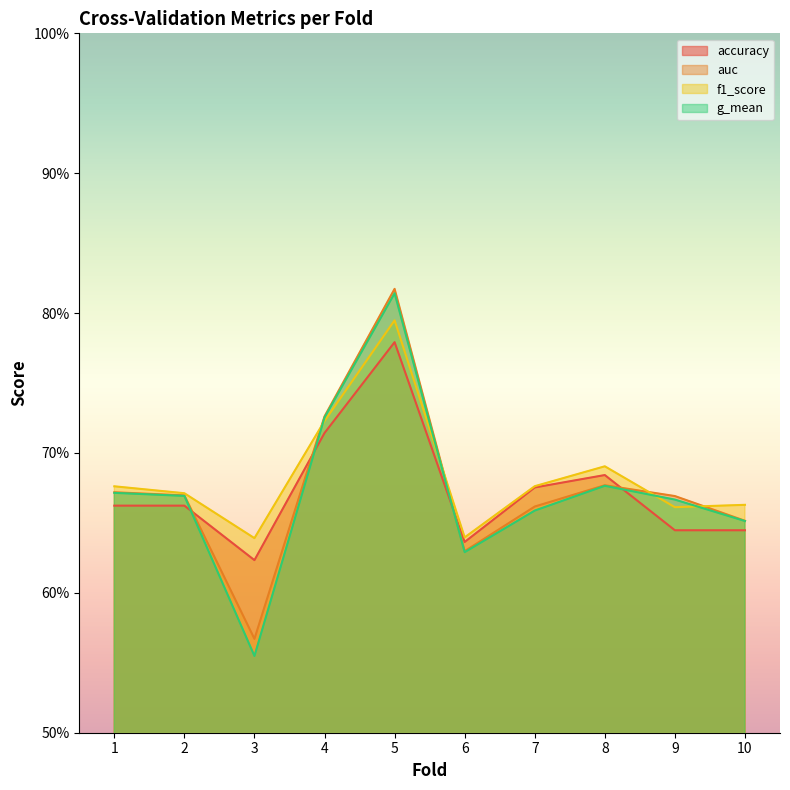

The value of auc at 7 is 0.4. True or false?

False